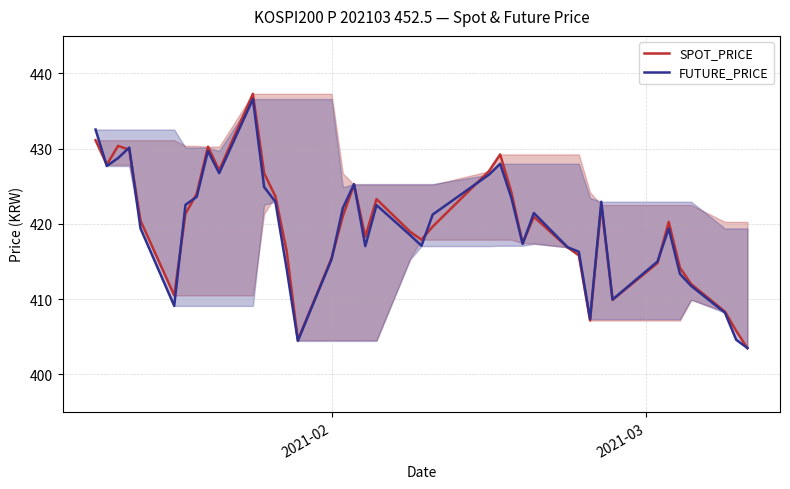

After their last crossing, which series has the higher values: FUTURE_PRICE or SPOT_PRICE?

FUTURE_PRICE